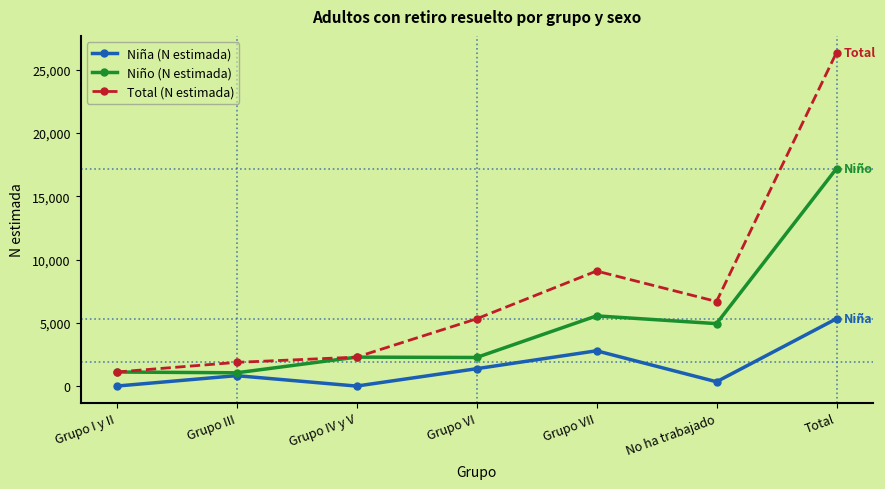

How many data points in Total (N estimada) are less than 5313?

3